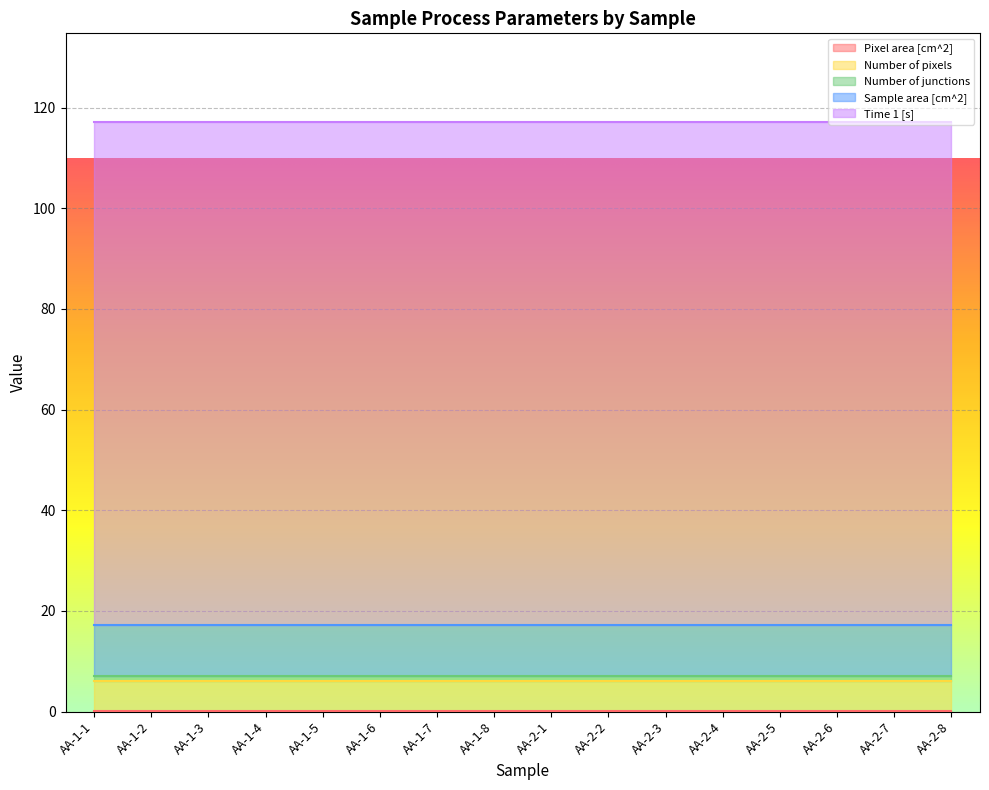

Reading left to right, extract all data points from this chart.

Pixel area [cm^2]: 0.2	0.2	0.2	0.2	0.2	0.2	0.2	0.2	0.2	0.2	0.2	0.2	0.2	0.2	0.2	0.2
Number of pixels: 6.0	6.0	6.0	6.0	6.0	6.0	6.0	6.0	6.0	6.0	6.0	6.0	6.0	6.0	6.0	6.0
Number of junctions: 1.0	1.0	1.0	1.0	1.0	1.0	1.0	1.0	1.0	1.0	1.0	1.0	1.0	1.0	1.0	1.0
Sample area [cm^2]: 10.0	10.0	10.0	10.0	10.0	10.0	10.0	10.0	10.0	10.0	10.0	10.0	10.0	10.0	10.0	10.0
Time 1 [s]: 100.0	100.0	100.0	100.0	100.0	100.0	100.0	100.0	100.0	100.0	100.0	100.0	100.0	100.0	100.0	100.0